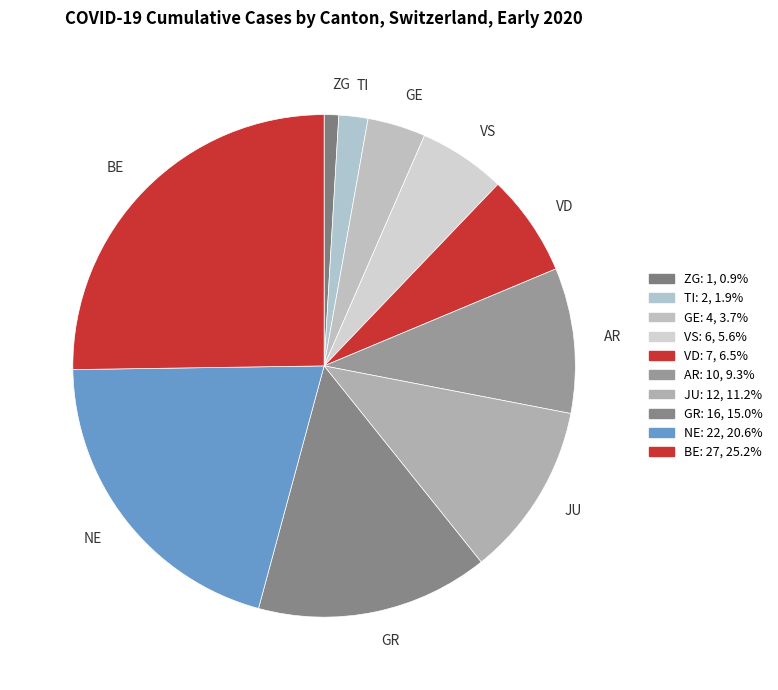

Which slice is the largest?

BE